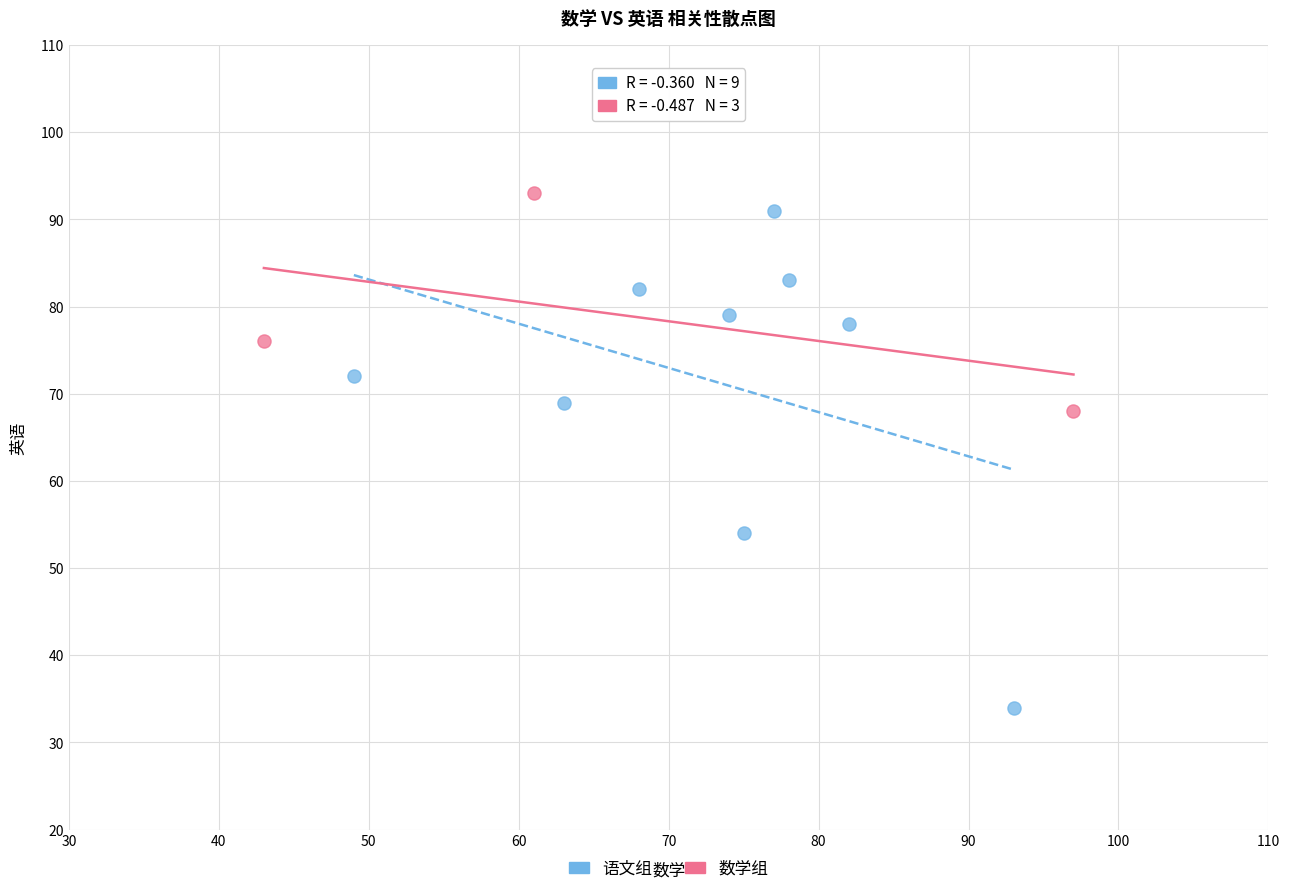

Which series has the widest spread of Y values?

语文组